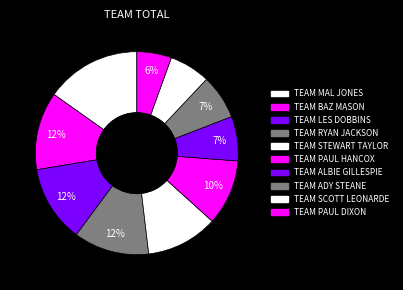

Is the sum of TEAM PAUL HANCOX and TEAM RYAN JACKSON greater than half?

No